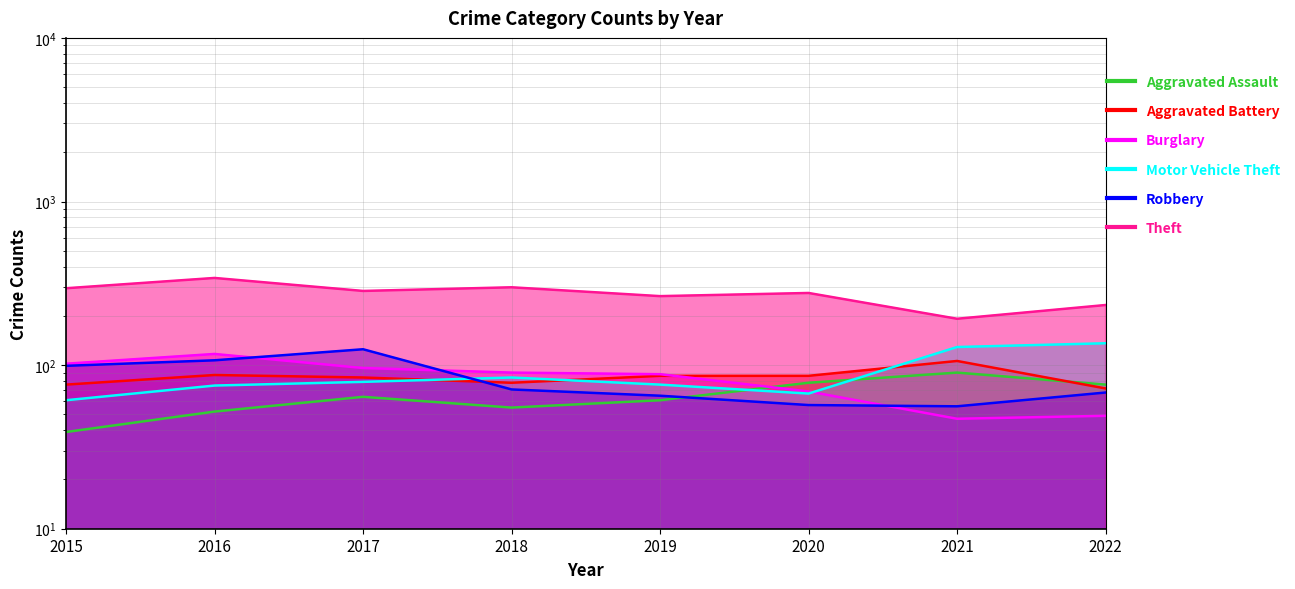

How many times do Burglary and Aggravated Battery cross each other?

1